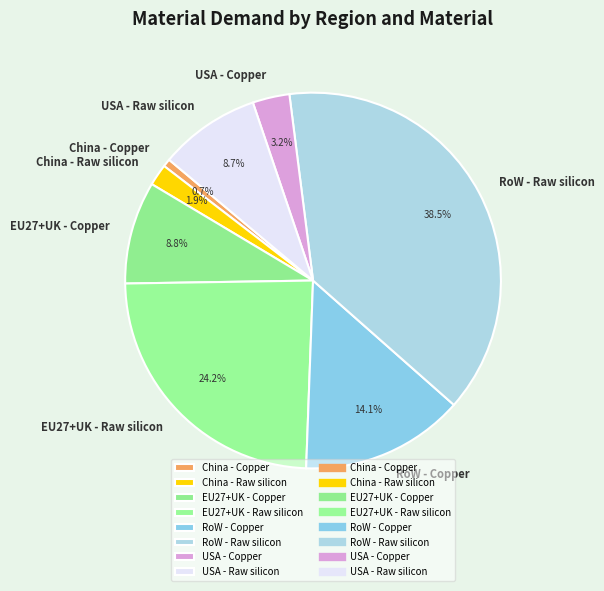

Between China - Copper and RoW - Copper, which is larger?

RoW - Copper